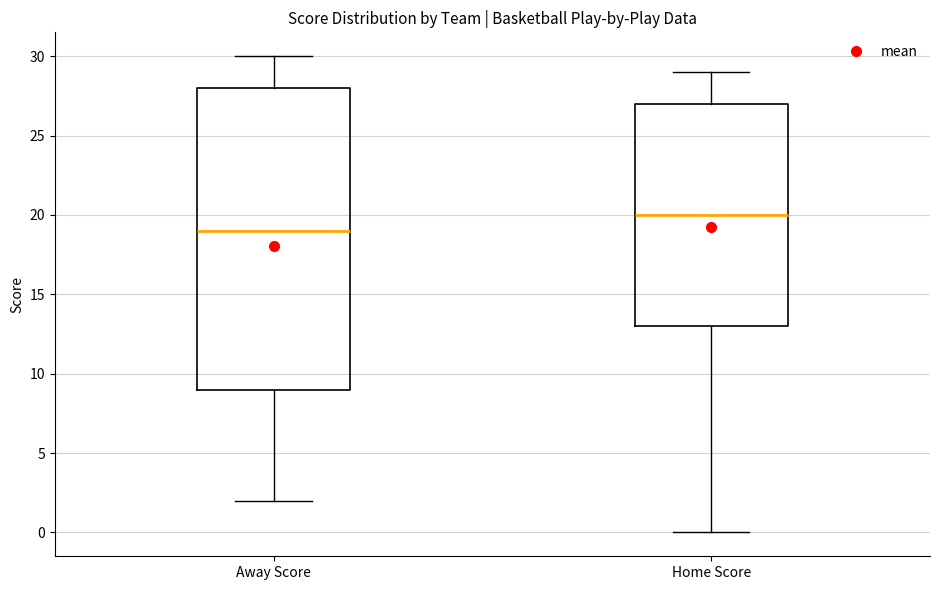

Reading left to right, read every box against the y-axis: the position of its median line, the range the box covers, and the ends of its whiskers. The values are not printed on the chart, so give them approximately, as read against the axis.

Away Score: median 19, box 9 to 28, whiskers 2 to 30
Home Score: median 20, box 13 to 27, whiskers 0 to 29